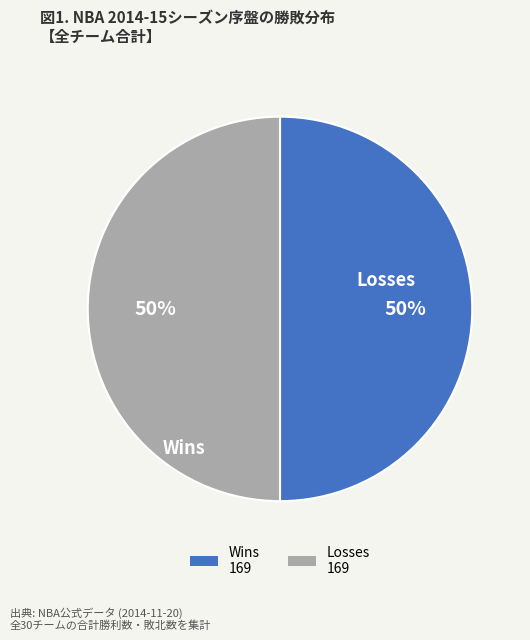

To the nearest percent, what is the average slice percentage?

50%